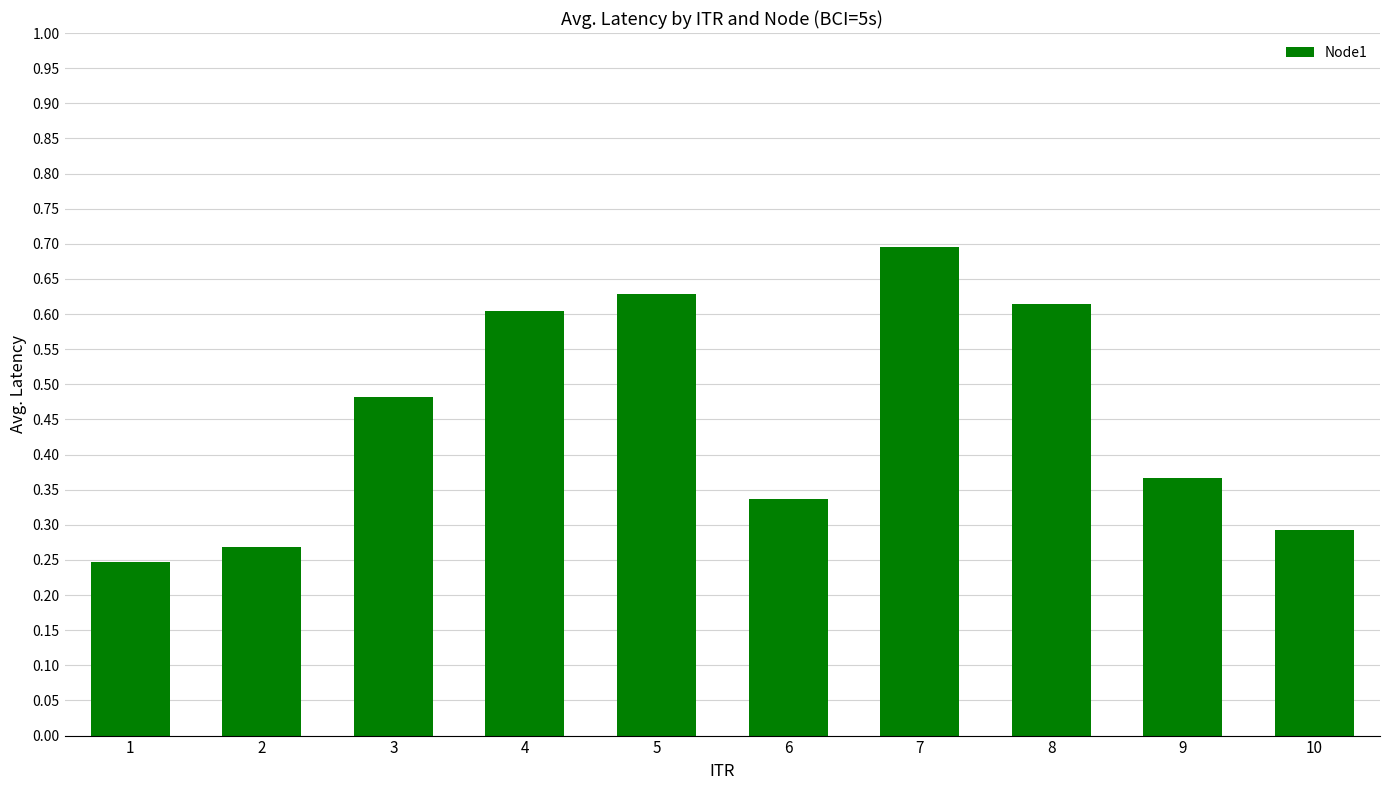

Which has a higher value, 9 or 4?

4